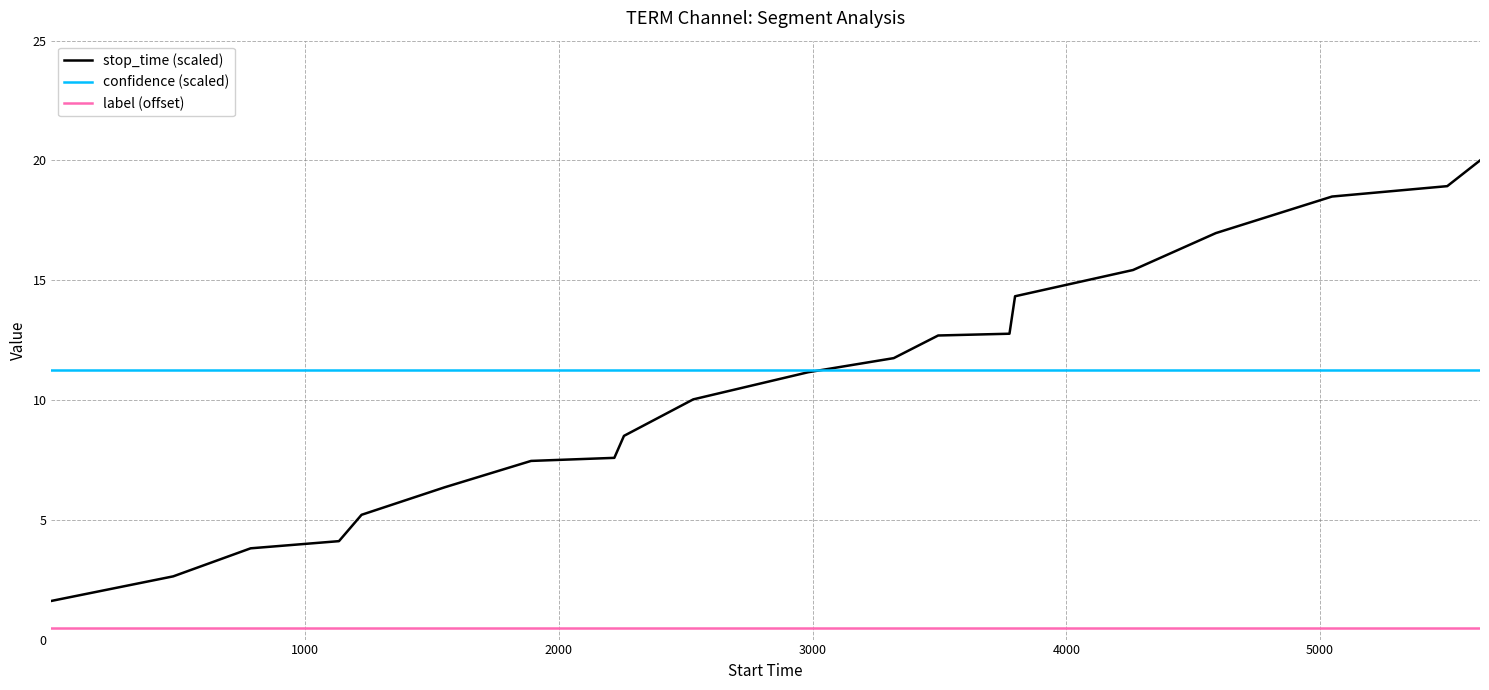

What is the minimum value for label (offset)?

0.5